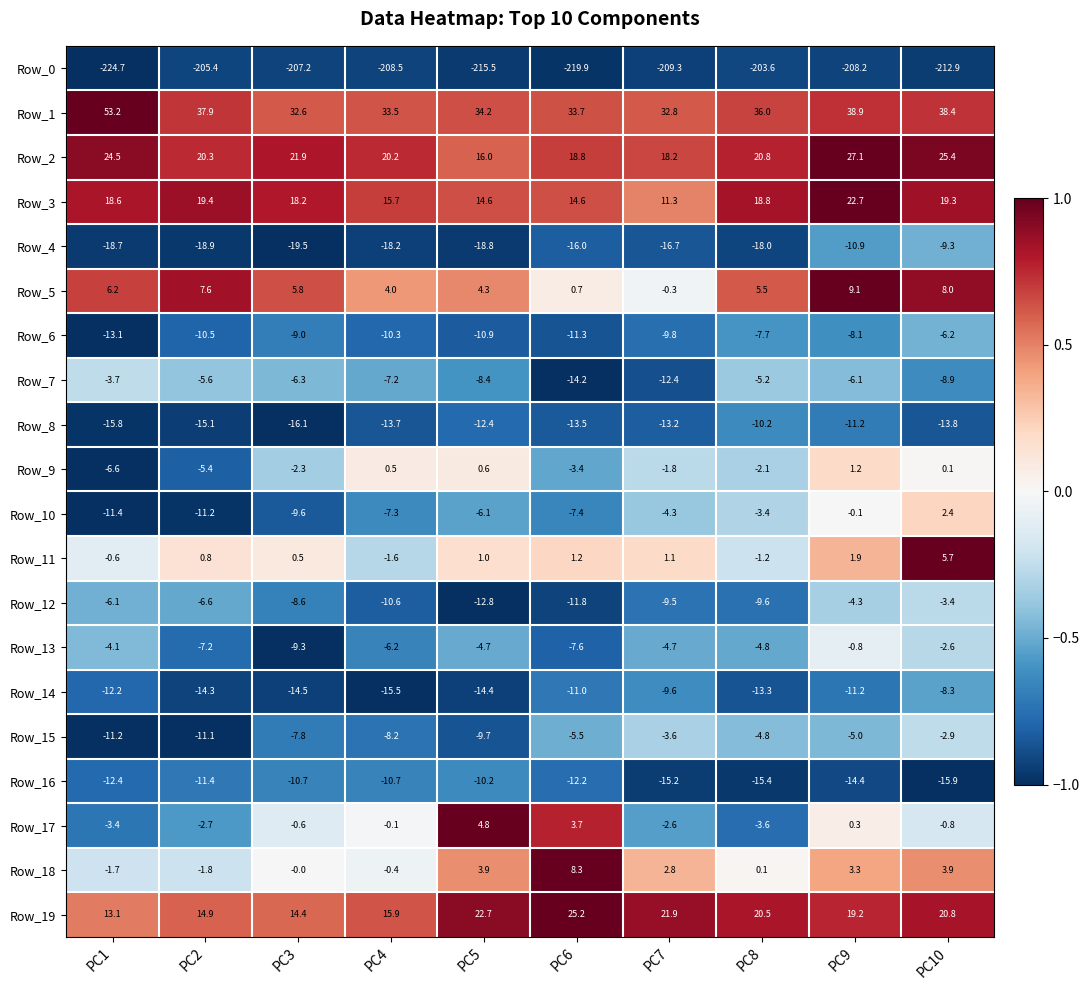

What is the difference between the second highest and minimum values in the Row_0 series?

19.3